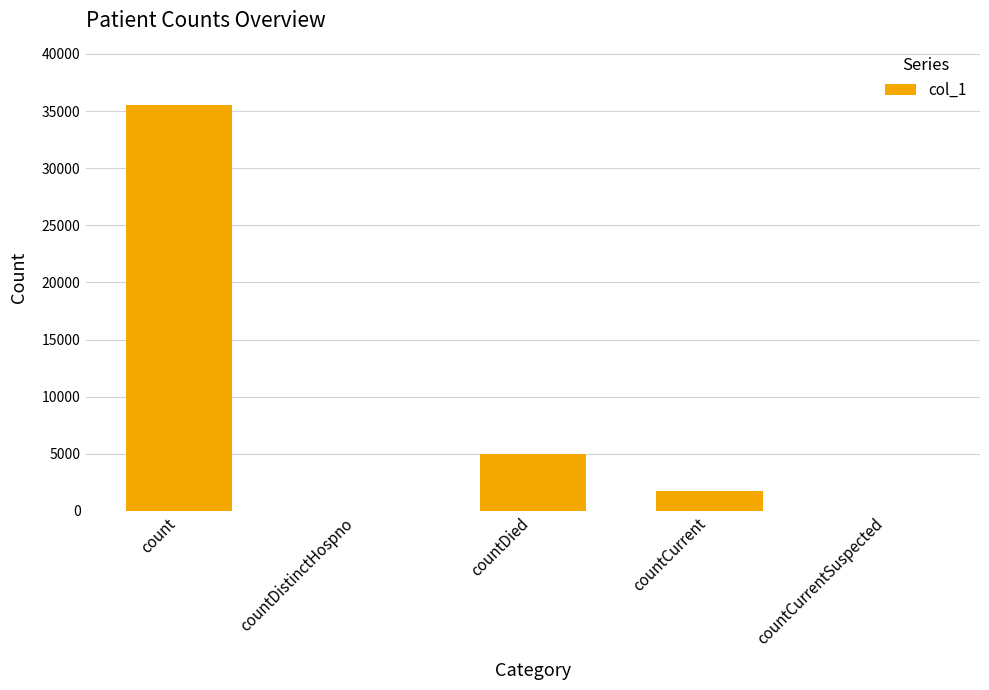

Reading right to left, what are all the values shown in this chart?

0	1743	5013	0	35560